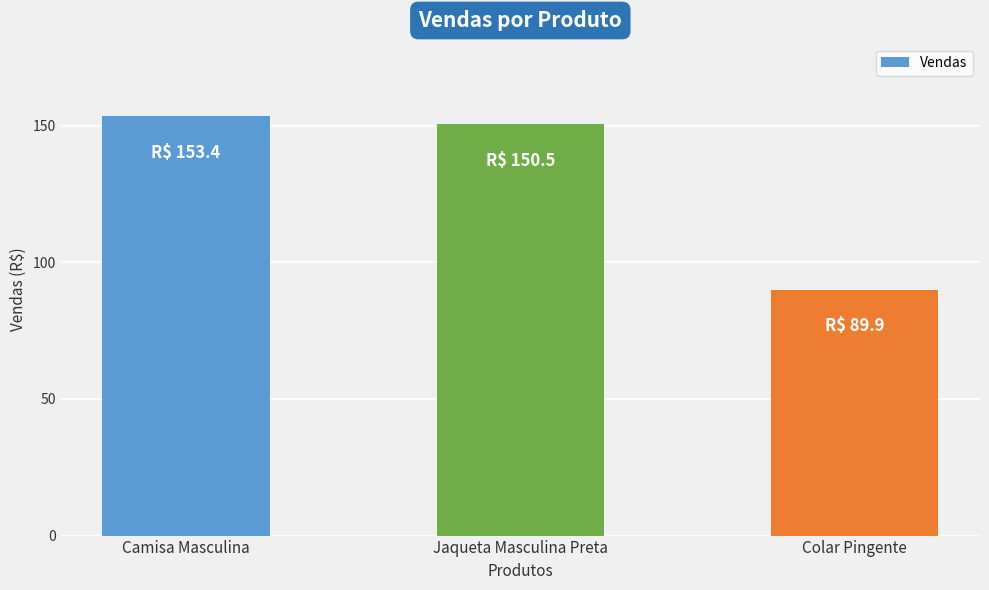

What is the approximate value at Jaqueta Masculina Preta?

150.5